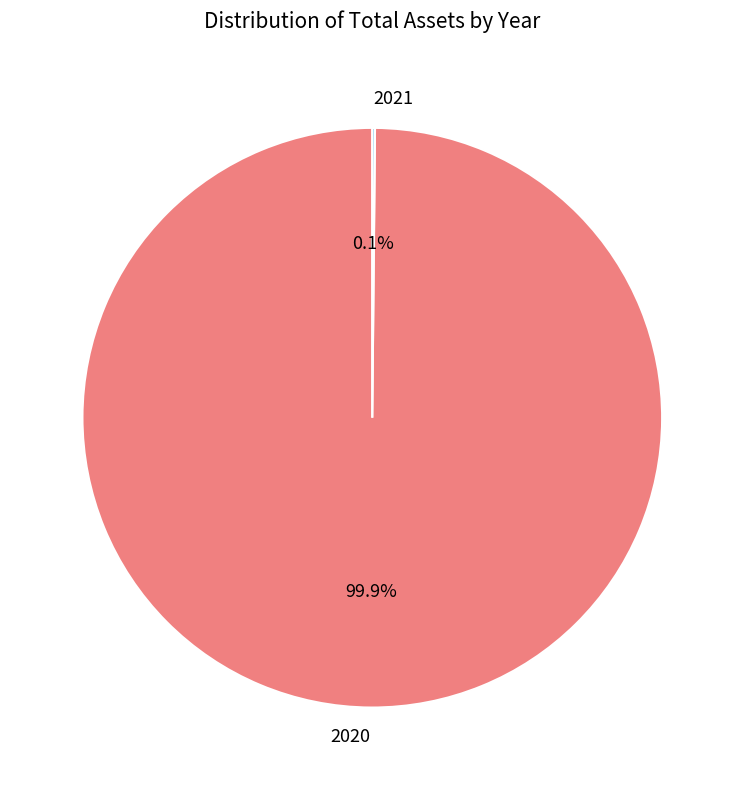

What is the largest slice in the pie chart?

2020